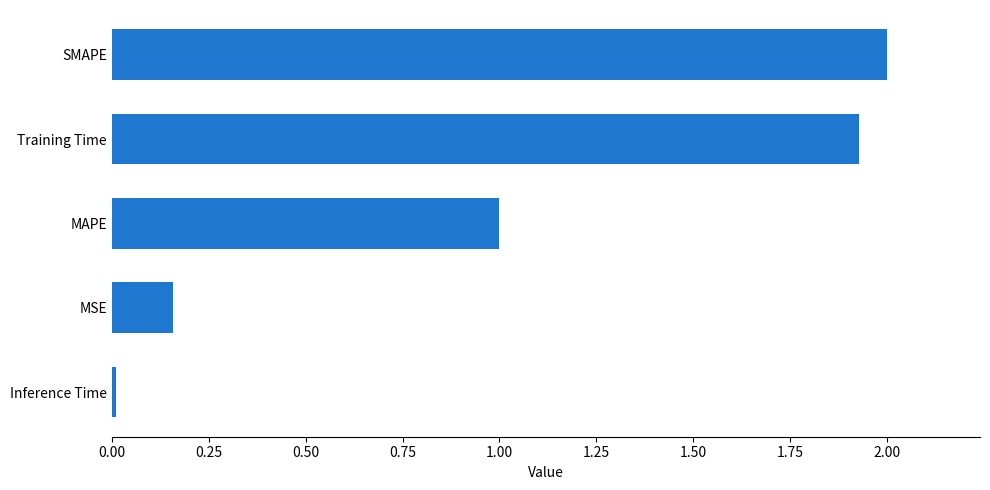

What is the greatest value displayed?

2.0